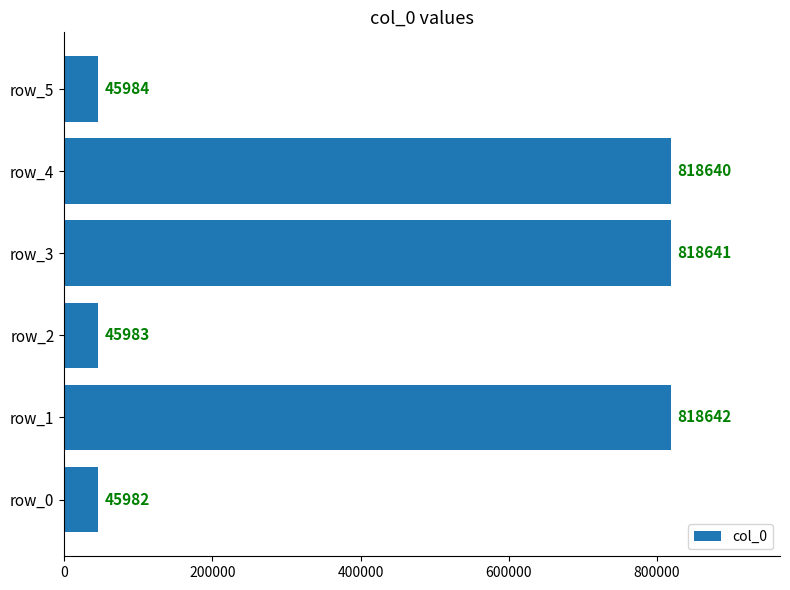

What is the average value?

432312